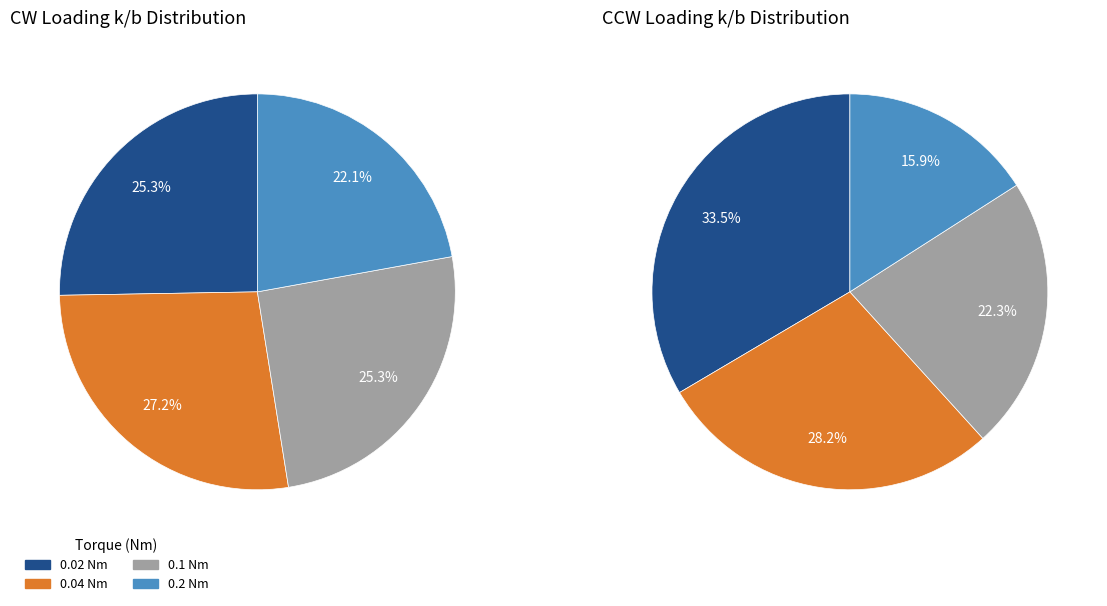

To the nearest percent, what is the average slice percentage?

25%